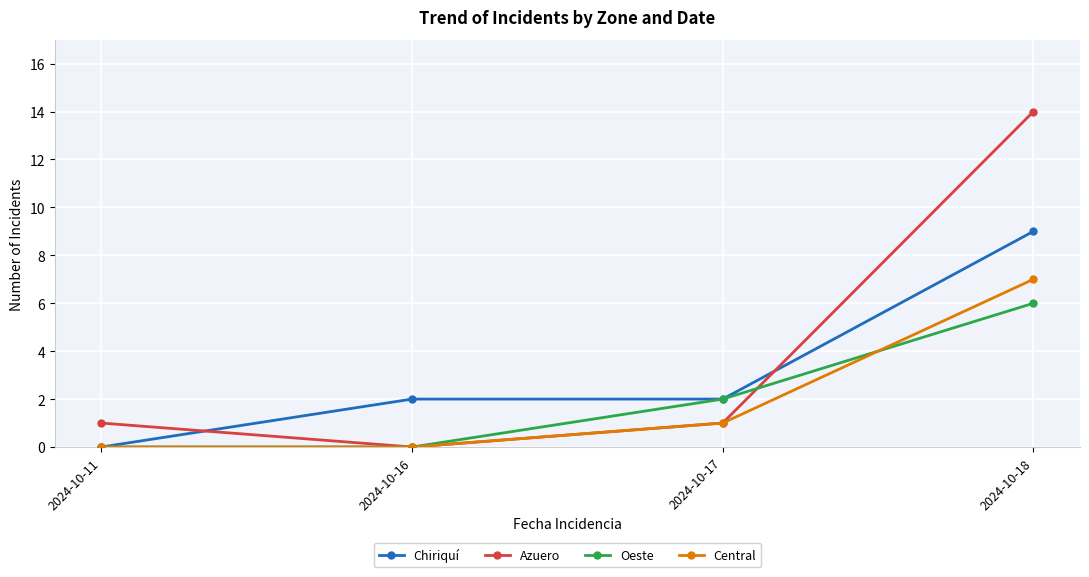

At which label does Central reach its peak?

2024-10-18